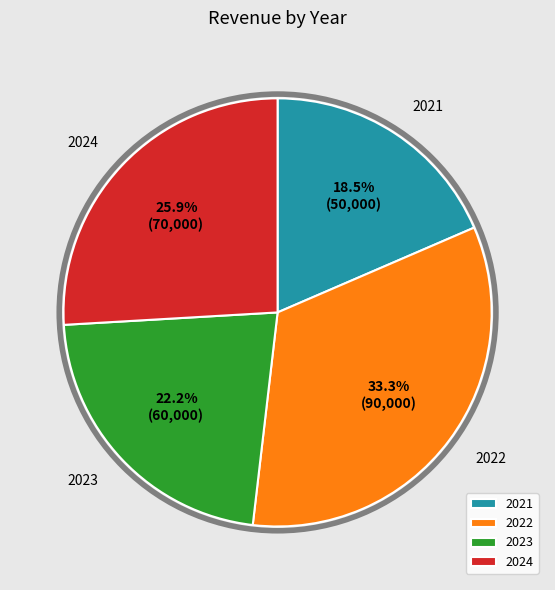

What is the total percentage of 2021 and 2022?

51.9%